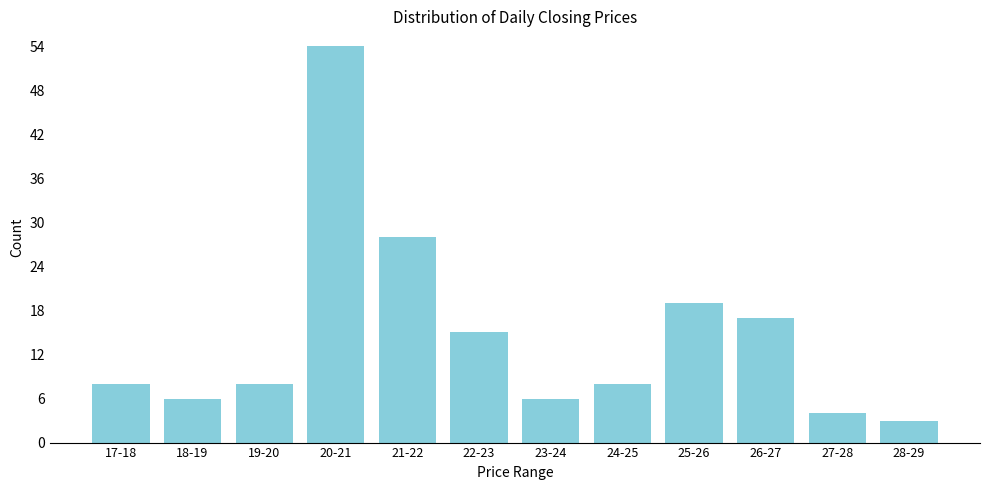

Reading right to left, extract all data points from this chart.

3	4	17	19	8	6	15	28	54	8	6	8